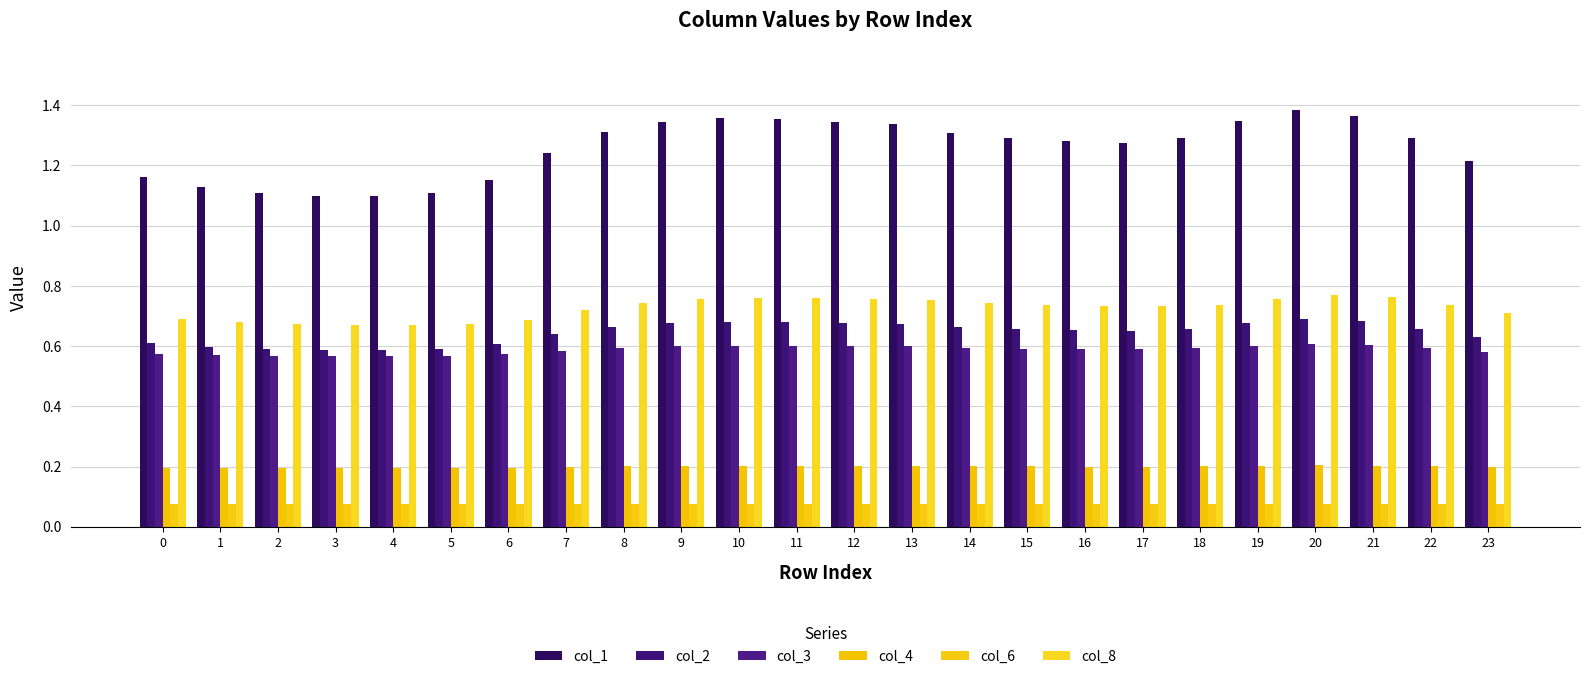

Which series has the widest spread of values?

col_1